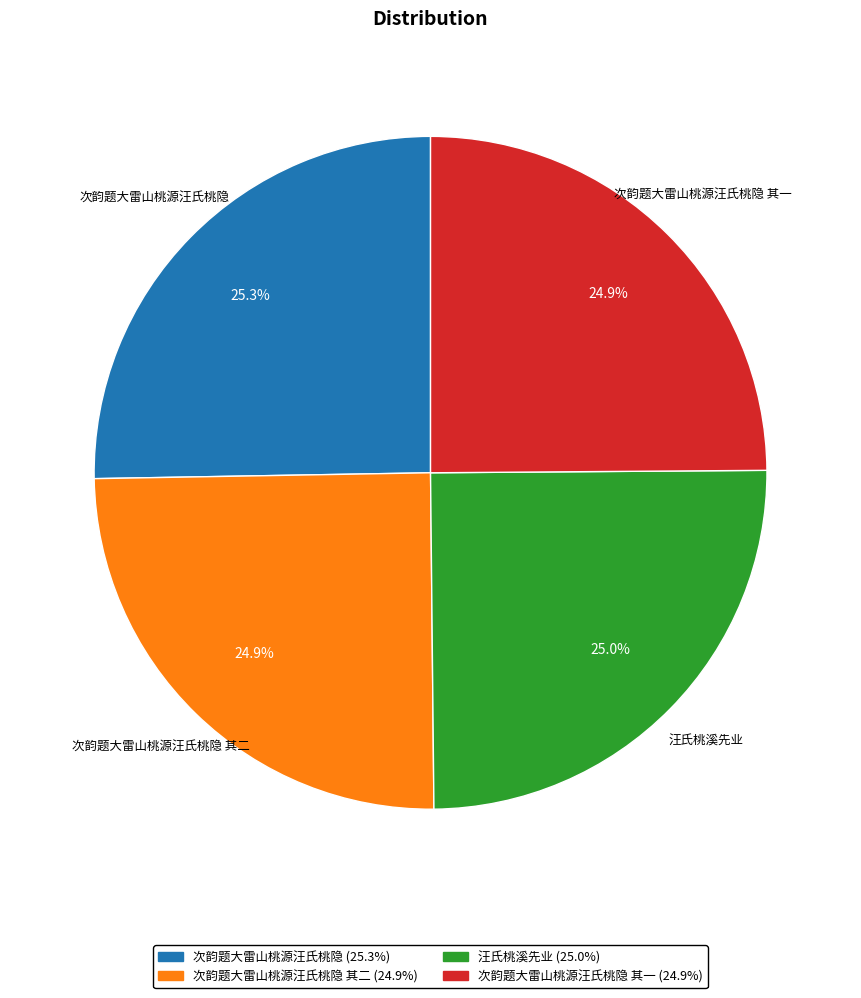

Is there a majority slice in this chart?

No